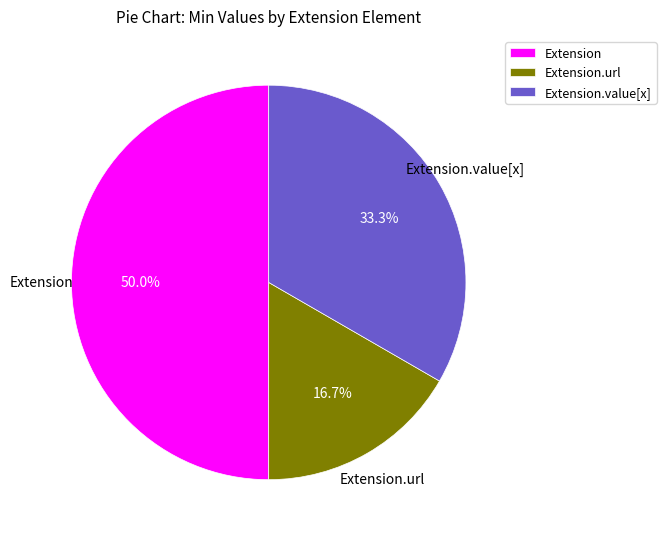

Which slice is the largest?

Extension